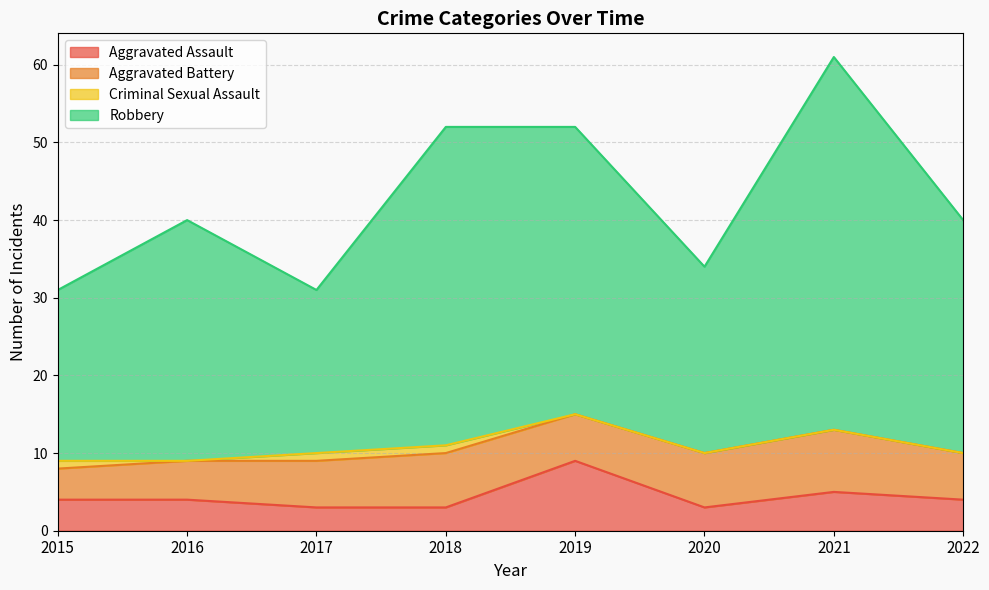

What is the difference between the maximum and minimum values in the Aggravated Assault series?

6